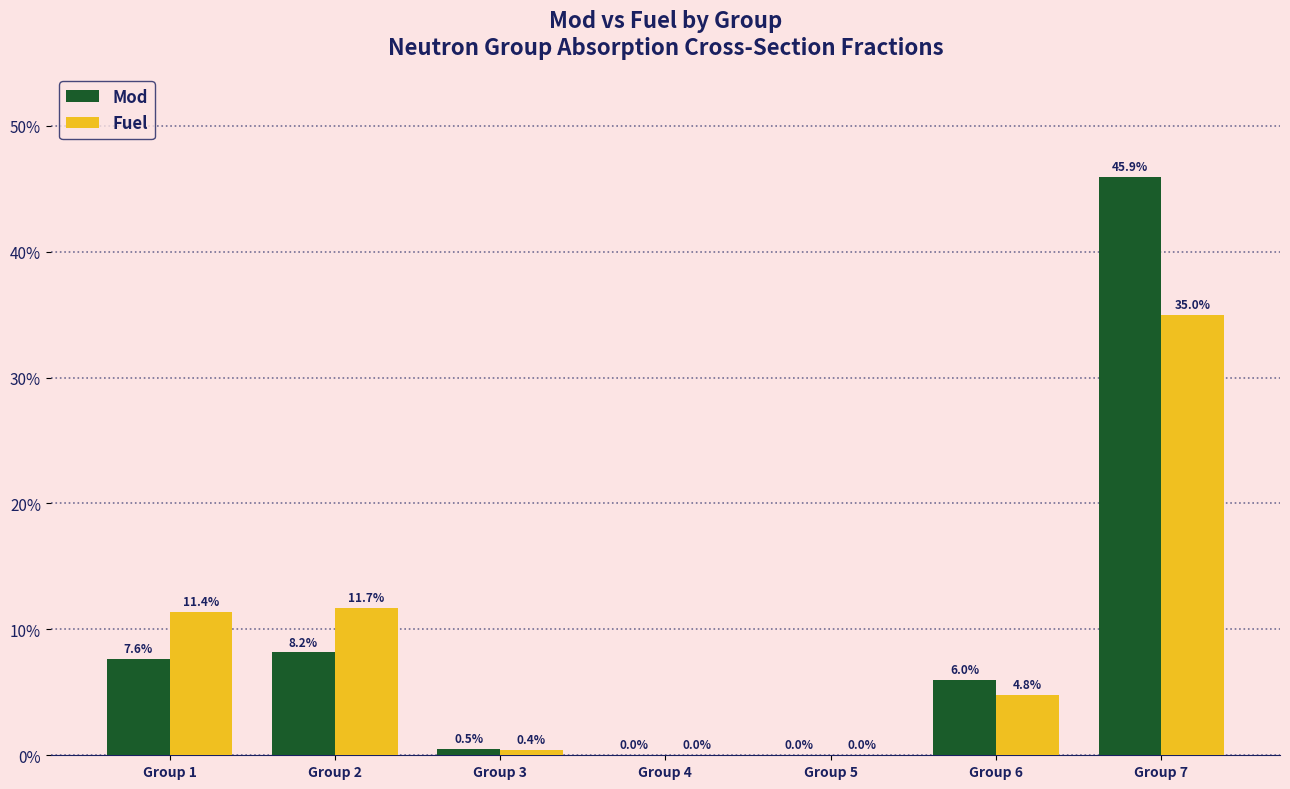

Which label corresponds to the smallest value in the chart?

Group 5